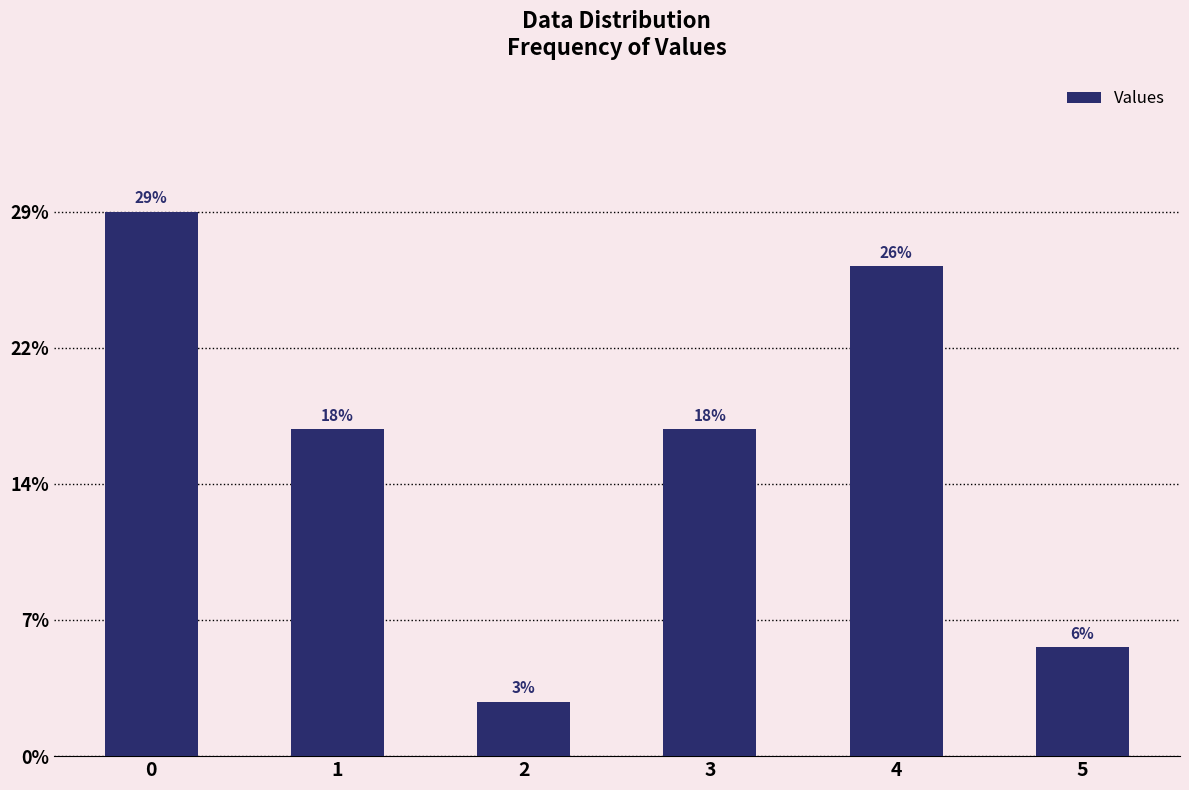

True or false: the data shows 5 at 4.

False